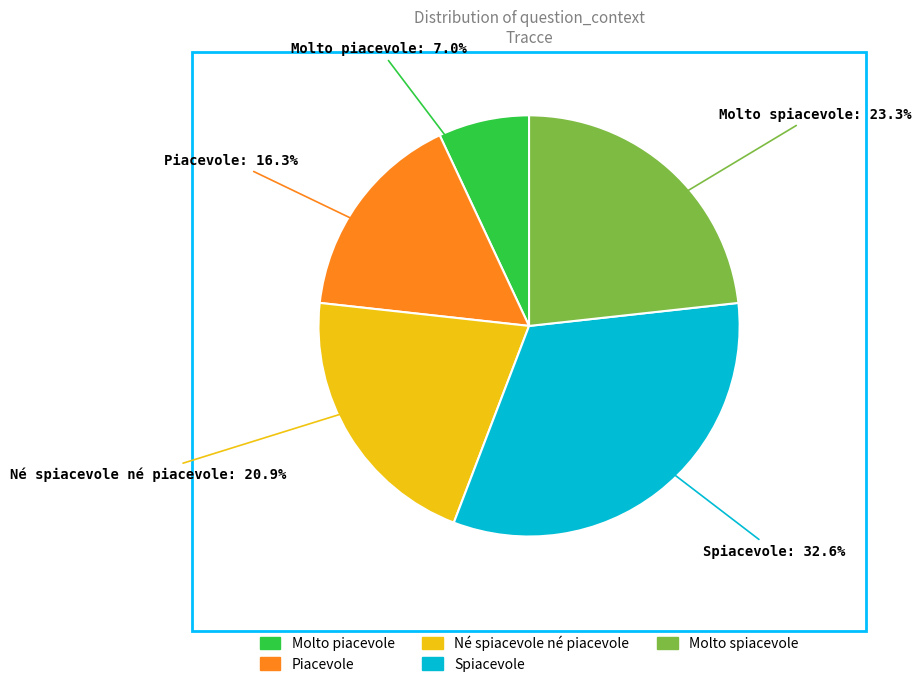

Does any single category account for the majority?

No